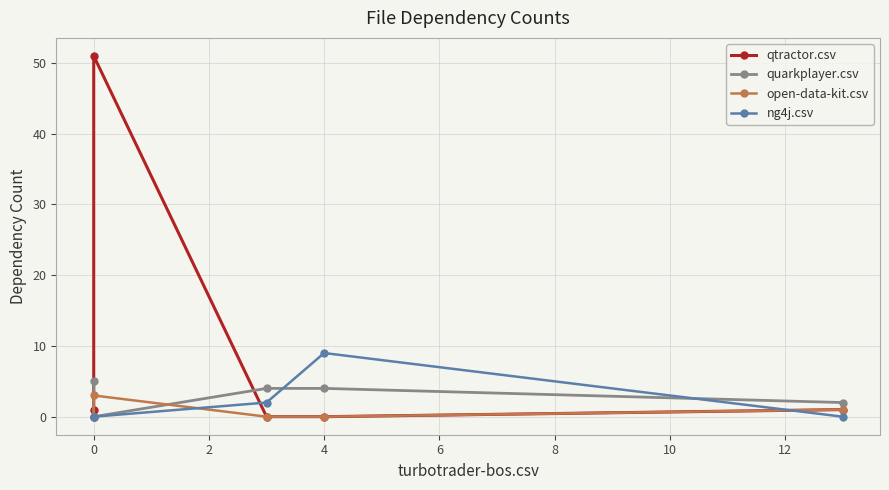

Which series has the largest total across all categories?

qtractor.csv